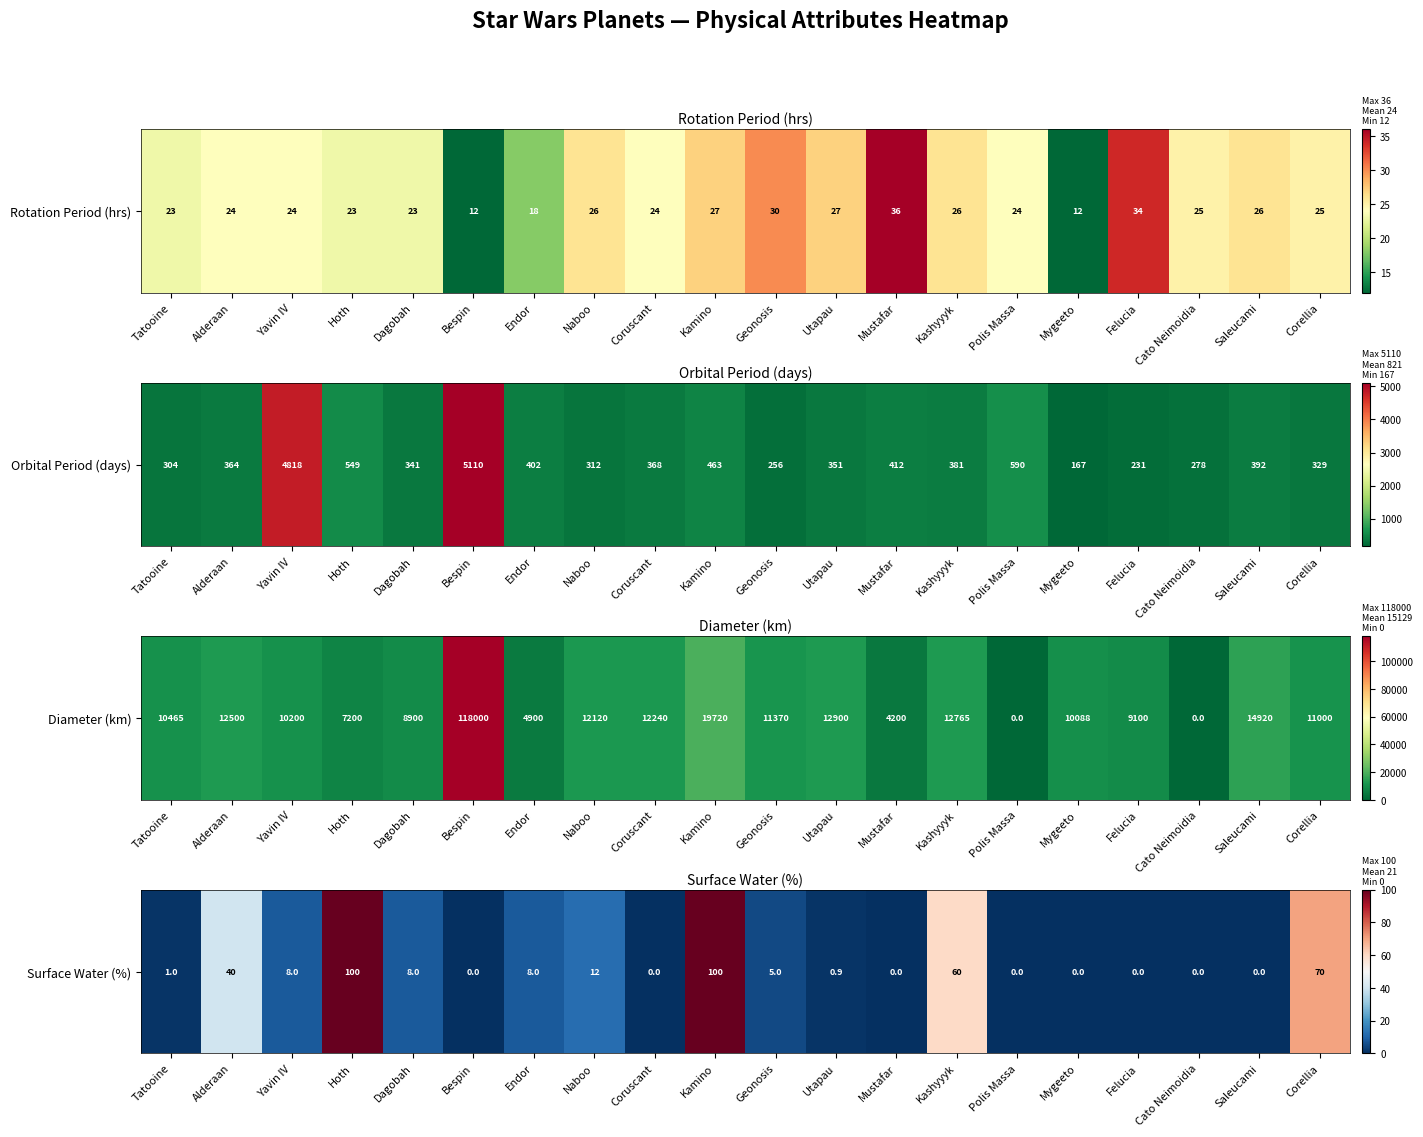

List the labels in order of value, smallest first.

Bespin, Coruscant, Mustafar, Polis Massa, Mygeeto, Felucia, Cato Neimoidia, Saleucami, Utapau, Tatooine, Geonosis, Yavin IV, Dagobah, Endor, Naboo, Alderaan, Kashyyyk, Corellia, Hoth, Kamino